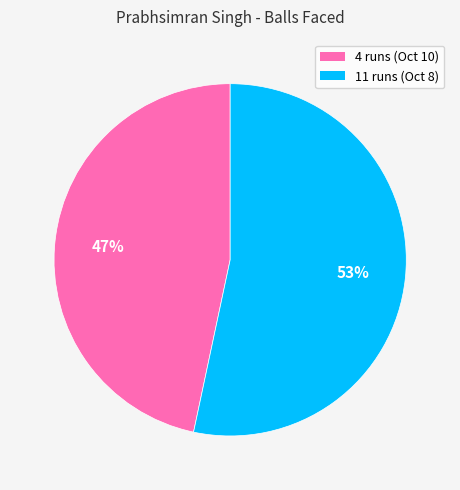

Approximately how many times larger is the value at 11 runs (Oct 8) compared to 4 runs (Oct 10)?

1.1